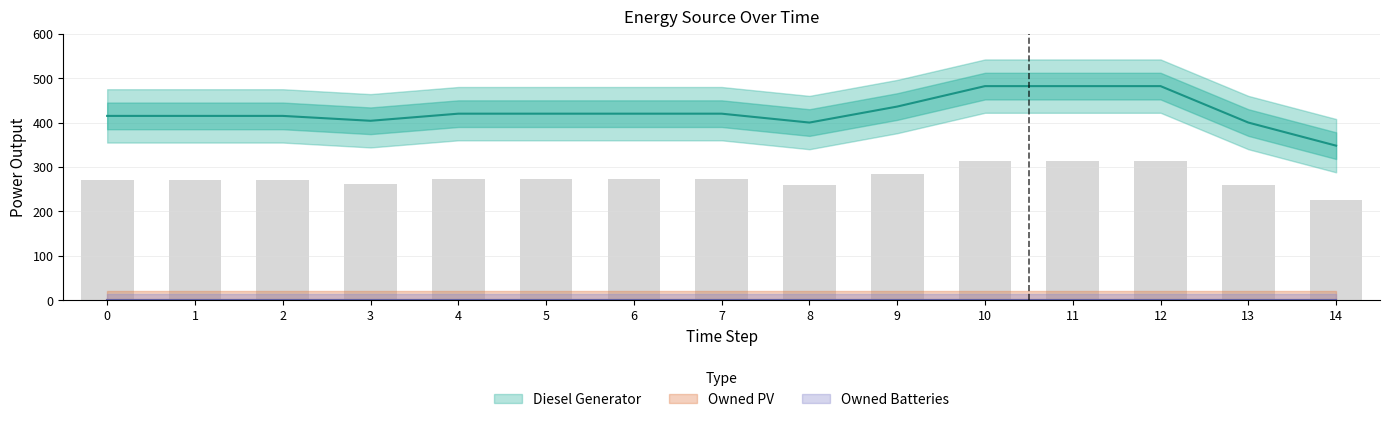

Is the value of Owned Batteries at 13 greater than the value of Owned PV at 8?

No